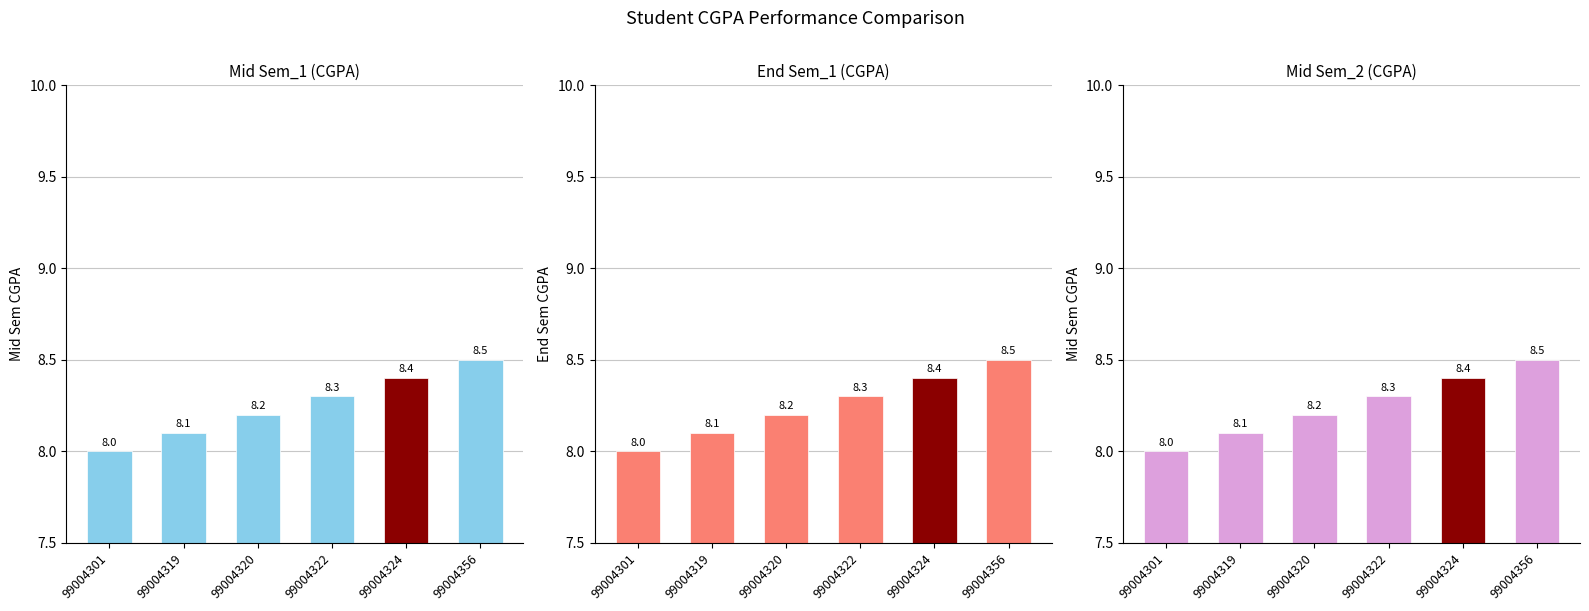

What is the average value of the Mid Sem_2 (CGPA) series?

8.2